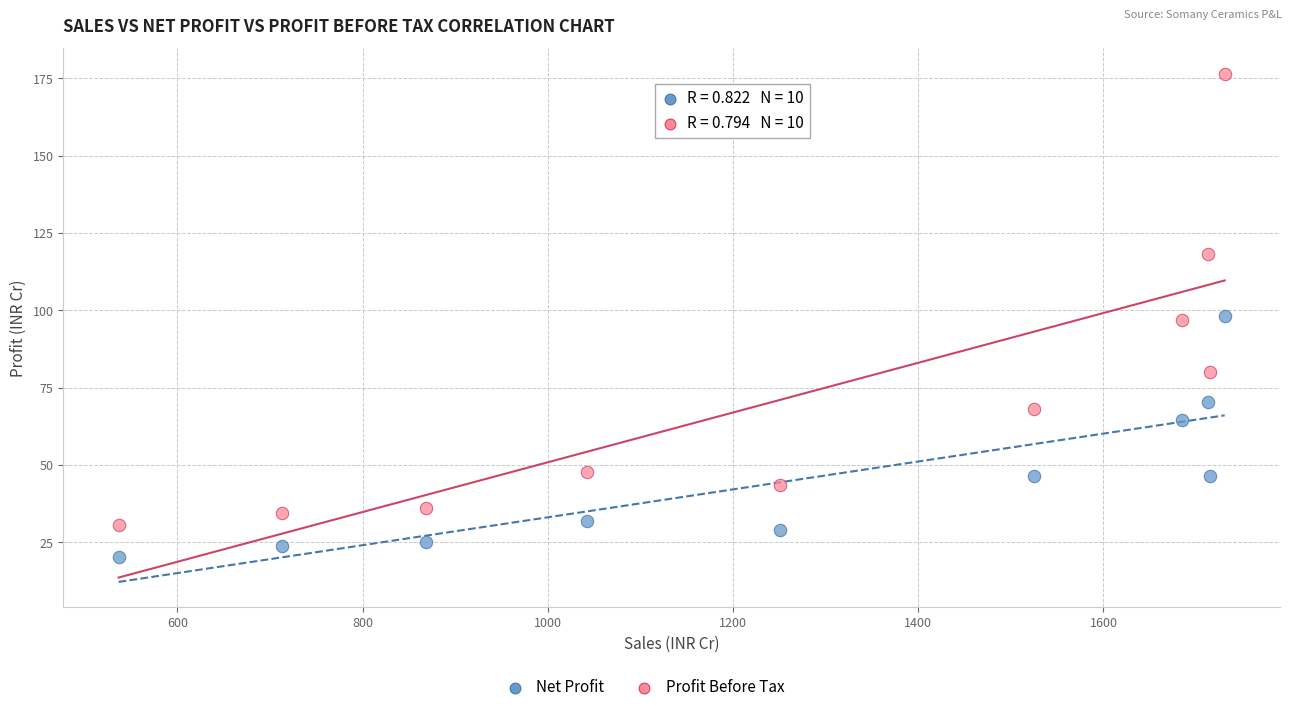

Which series has the widest spread of Y values?

Profit Before Tax